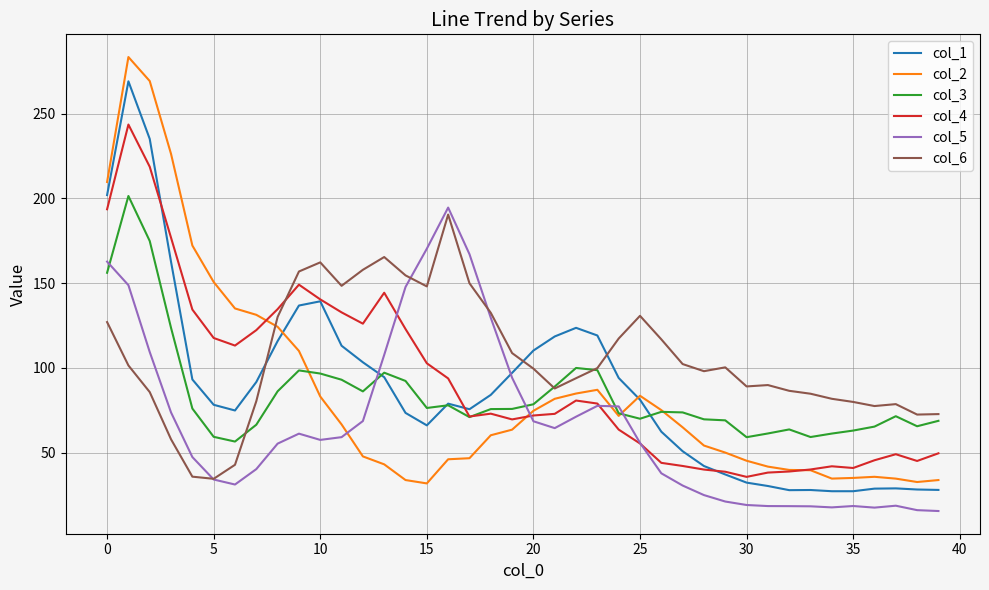

What is the smallest value displayed?

15.5